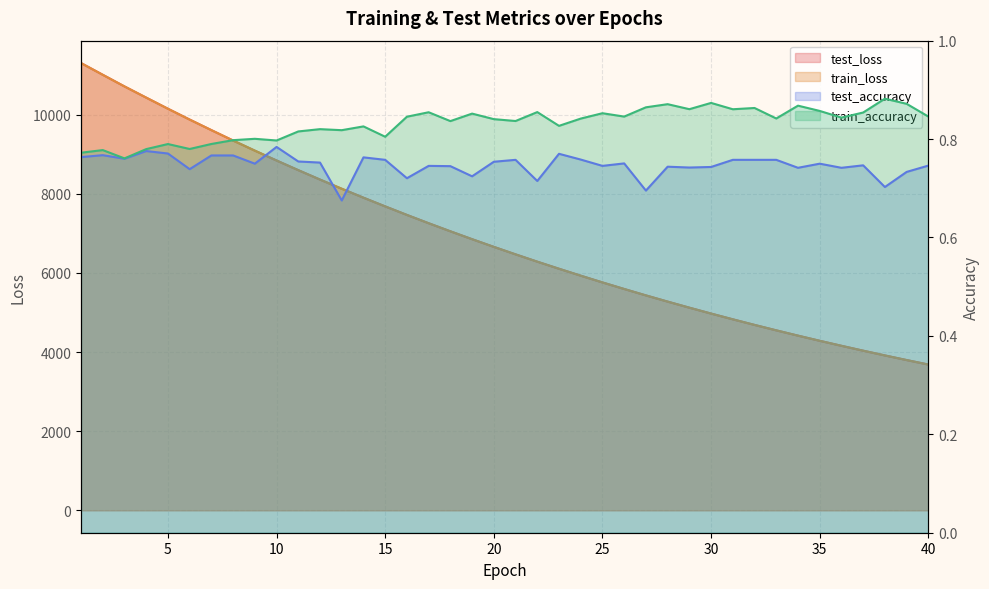

Reading left to right, transcribe all the data shown in this chart.

test_loss: 1=11303.7	2=11007.4	3=10712.9	4=10429.9	5=10149.3	6=9875.5	7=9608.6	8=9345.9	9=9090.4	10=8841.1	11=8597.2	12=8359.3	13=8127.5	14=7901.4	15=7681.5	16=7465.9	17=7256.1	18=7052.0	19=6852.7	20=6658.7	21=6469.6	22=6284.8	23=6105.8	24=5930.7	25=5760.1	26=5594.5	27=5432.5	28=5275.4	29=5122.2	30=4973.1	31=4828.0	32=4686.7	33=4549.5	34=4415.4	35=4285.3	36=4158.7	37=4035.2	38=3915.2	39=3798.5	40=3685.3
train_loss: 1=11302.6	2=11006.5	3=10712.6	4=10429.8	5=10148.3	6=9874.3	7=9607.7	8=9345.1	9=9089.5	10=8840.3	11=8596.3	12=8358.6	13=8126.4	14=7900.5	15=7680.6	16=7464.9	17=7255.1	18=7051.0	19=6851.7	20=6657.7	21=6468.6	22=6283.9	23=6104.7	24=5929.7	25=5759.3	26=5593.6	27=5431.7	28=5274.5	29=5121.4	30=4972.3	31=4827.3	32=4686.0	33=4548.7	34=4414.7	35=4284.6	36=4158.0	37=4034.7	38=3914.5	39=3797.9	40=3684.6
test_accuracy: 1=0.8	2=0.8	3=0.8	4=0.8	5=0.8	6=0.7	7=0.8	8=0.8	9=0.8	10=0.8	11=0.8	12=0.8	13=0.7	14=0.8	15=0.8	16=0.7	17=0.7	18=0.7	19=0.7	20=0.8	21=0.8	22=0.7	23=0.8	24=0.8	25=0.7	26=0.8	27=0.7	28=0.7	29=0.7	30=0.7	31=0.8	32=0.8	33=0.8	34=0.7	35=0.8	36=0.7	37=0.7	38=0.7	39=0.7	40=0.7
train_accuracy: 1=0.8	2=0.8	3=0.8	4=0.8	5=0.8	6=0.8	7=0.8	8=0.8	9=0.8	10=0.8	11=0.8	12=0.8	13=0.8	14=0.8	15=0.8	16=0.8	17=0.9	18=0.8	19=0.9	20=0.8	21=0.8	22=0.9	23=0.8	24=0.8	25=0.9	26=0.8	27=0.9	28=0.9	29=0.9	30=0.9	31=0.9	32=0.9	33=0.8	34=0.9	35=0.9	36=0.8	37=0.9	38=0.9	39=0.9	40=0.8